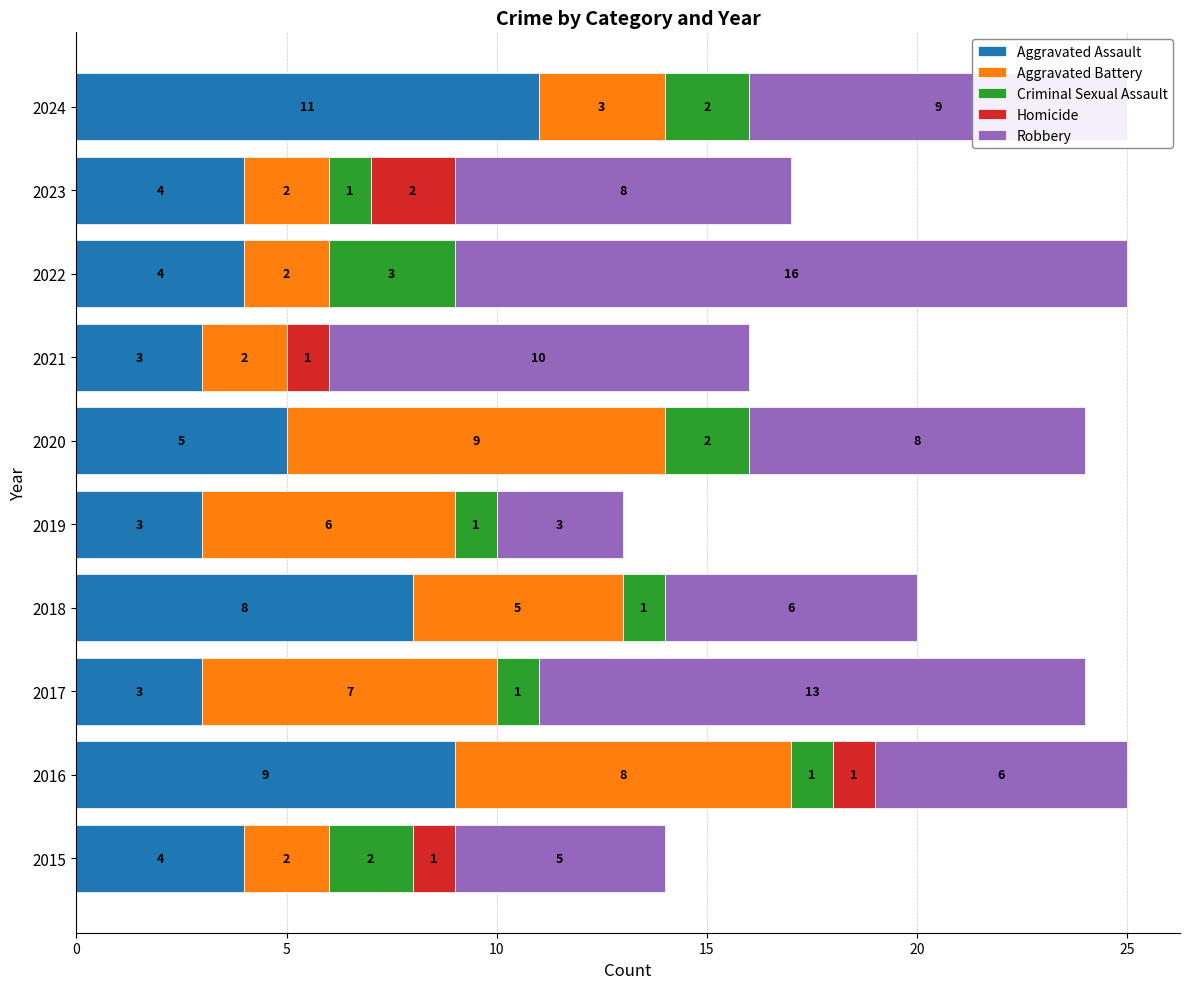

What is the highest value of the Aggravated Assault series?

11